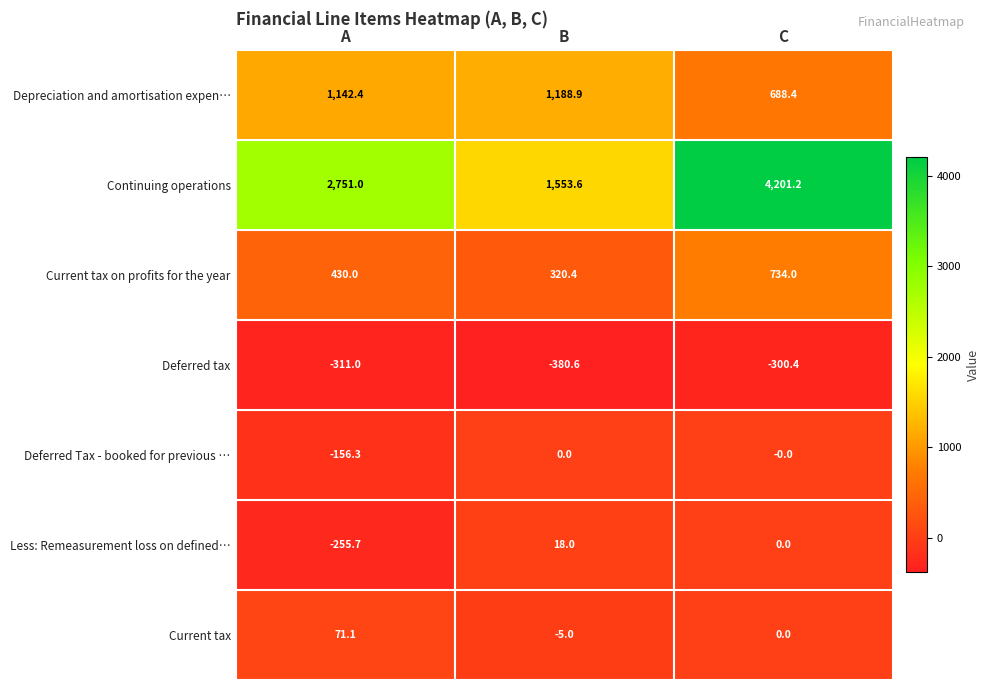

The Deferred tax series shows -300.4 at C. True or false?

True